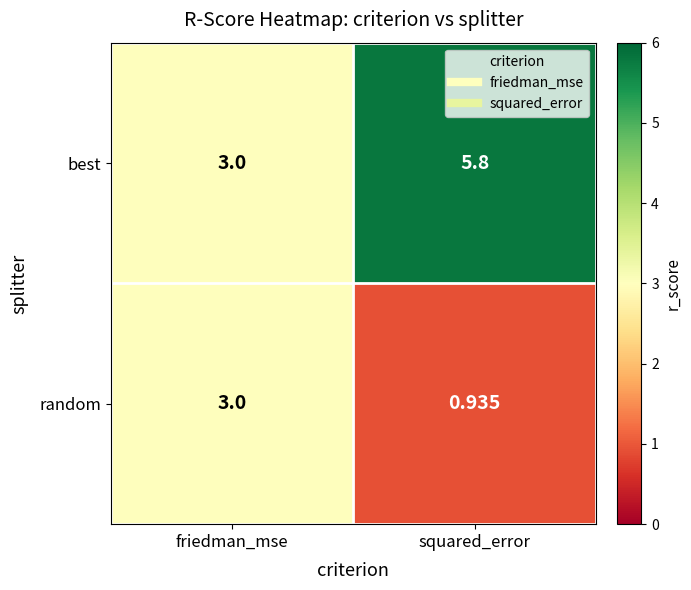

Rank the series by their maximum value, from lowest to highest.

random, best